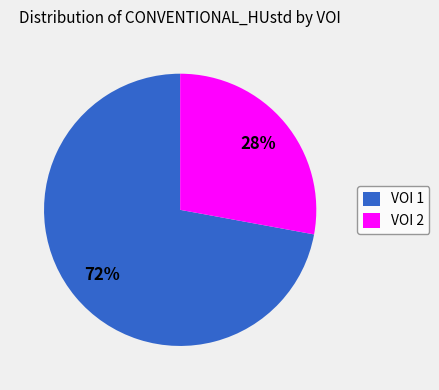

How many slices are in this pie chart?

2